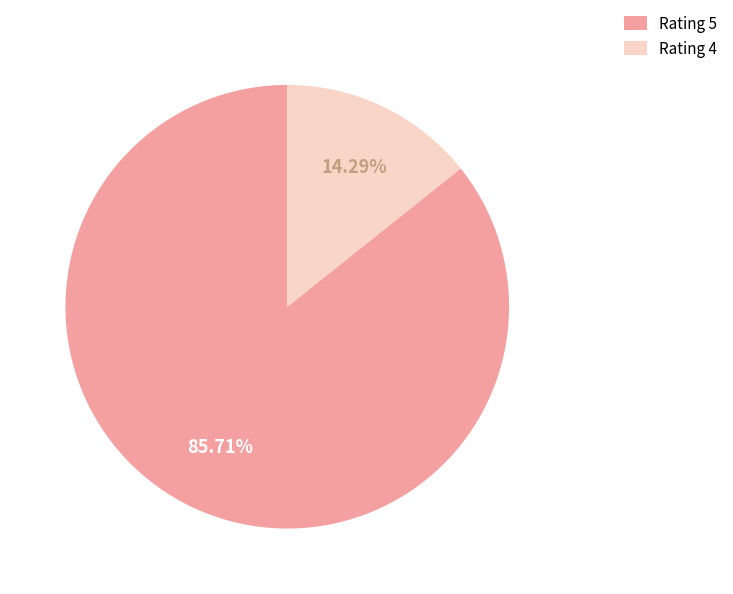

Do Rating 5 and Rating 4 together represent more than half of the pie?

Yes